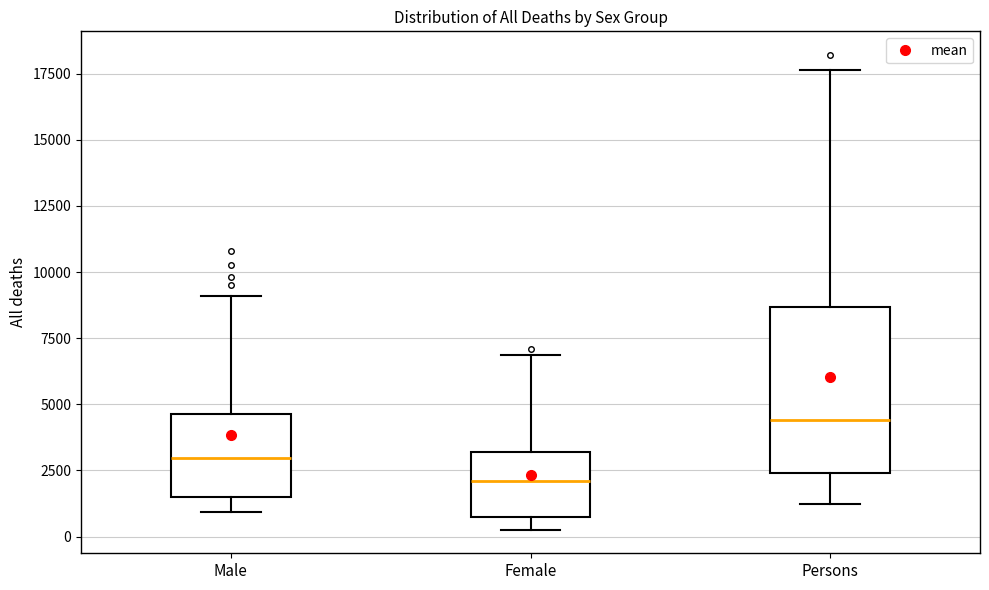

Comparing the boxes themselves (not the whiskers), which one is the tallest?

Persons